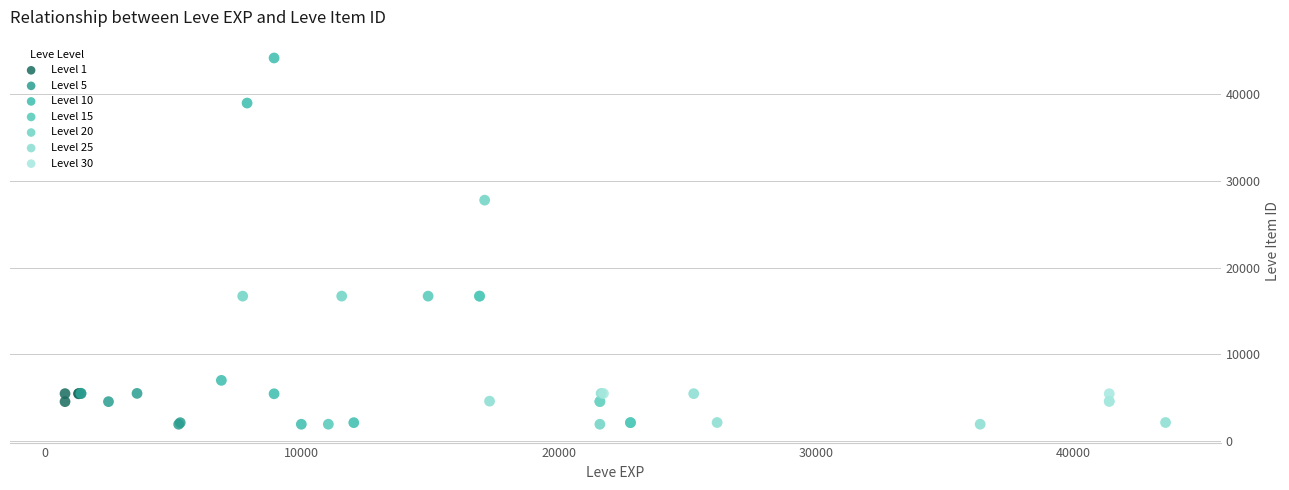

Which series has the widest spread of Y values?

Level 10